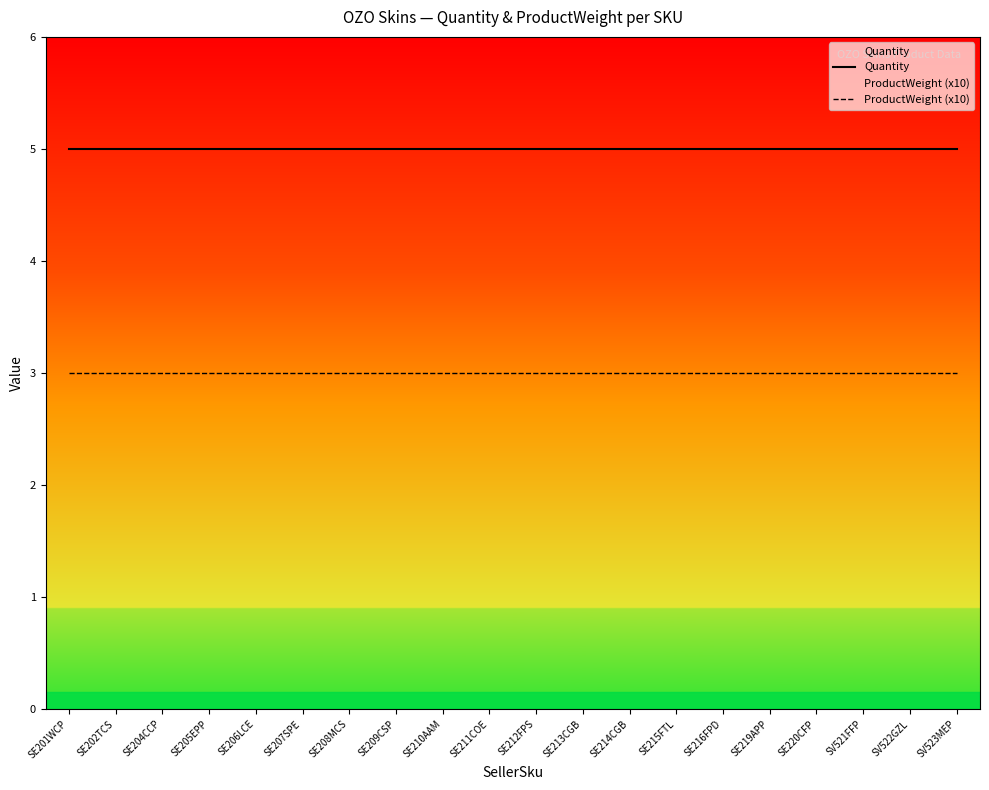

Which category has the highest value across all series?

SE201WCP